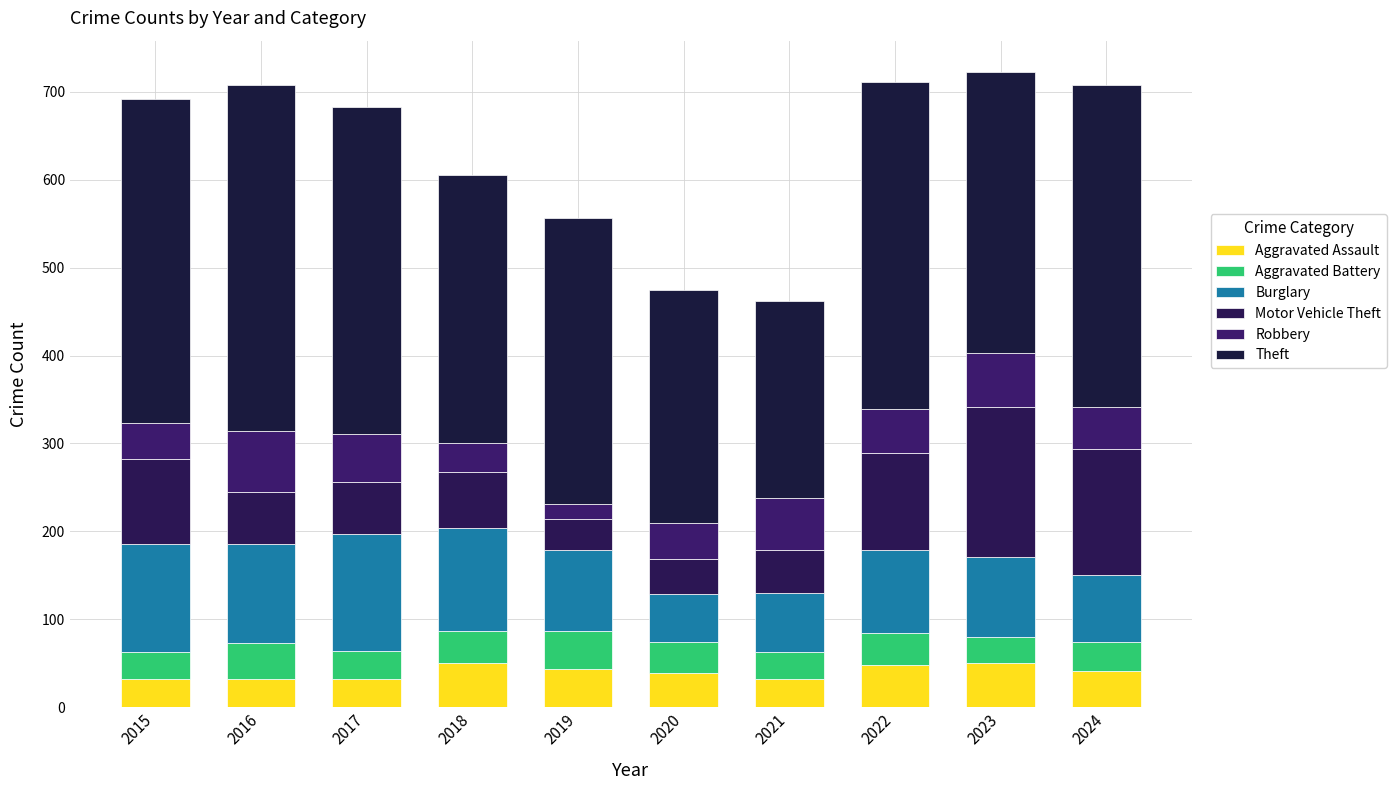

What is the total value across all series at 2019?

556